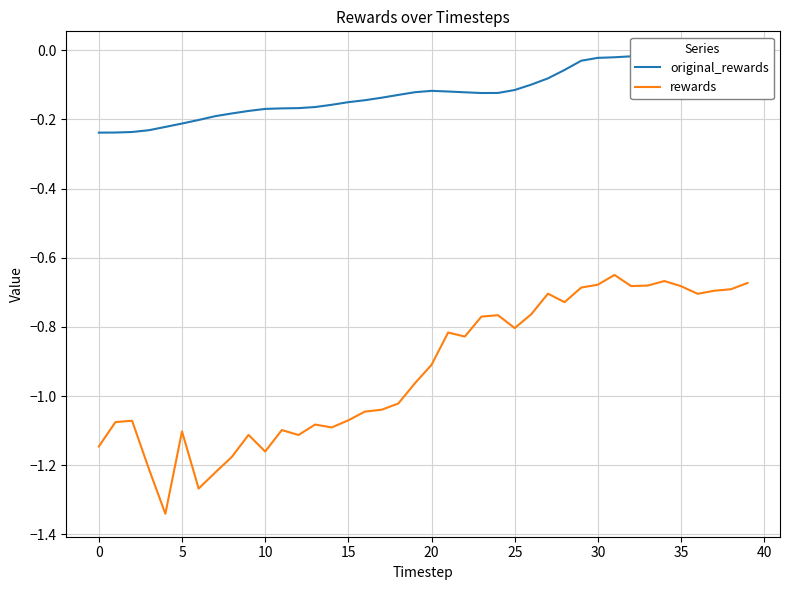

Does the chart have visible grid lines?

Yes